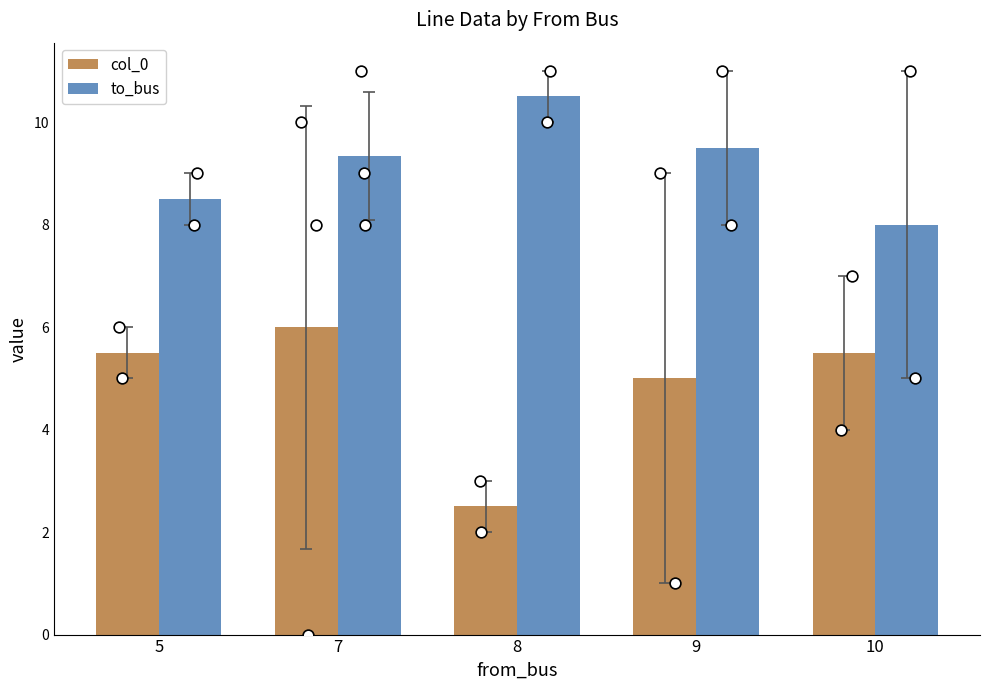

Which series has the largest total across all categories?

to_bus